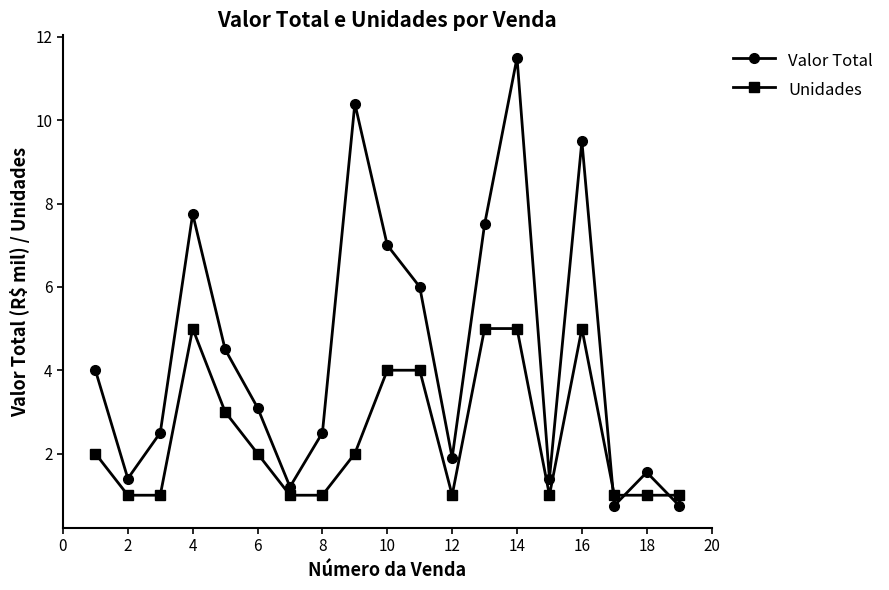

What are all the series names shown in the legend?

Valor Total, Unidades